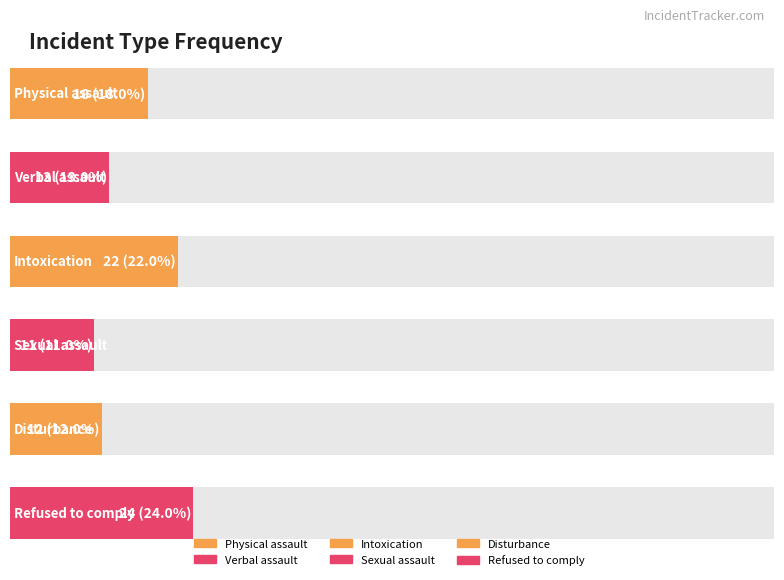

How many bars are there in total?

6